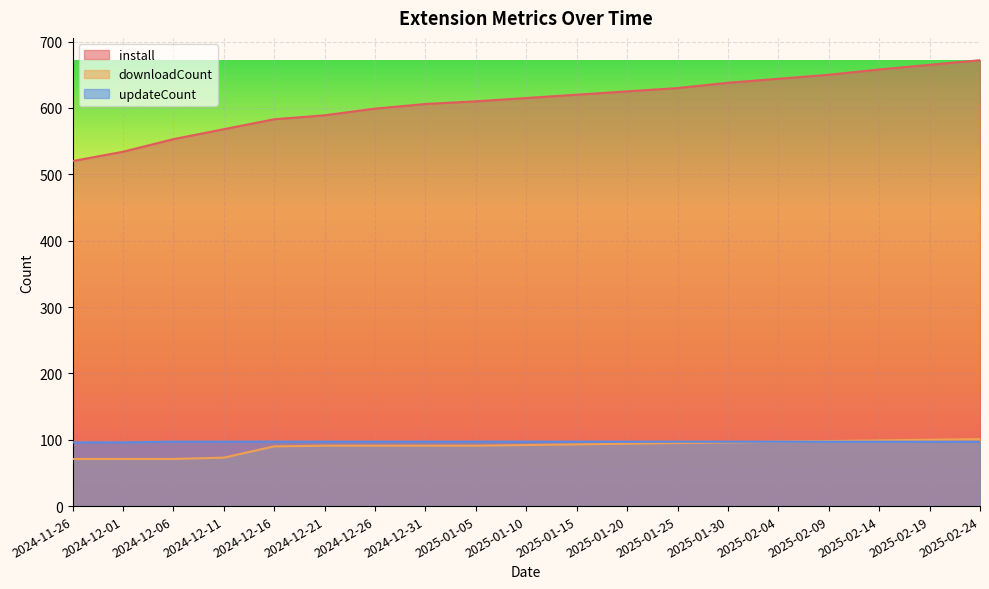

The value of downloadCount at 2025-01-05 is 25. True or false?

False